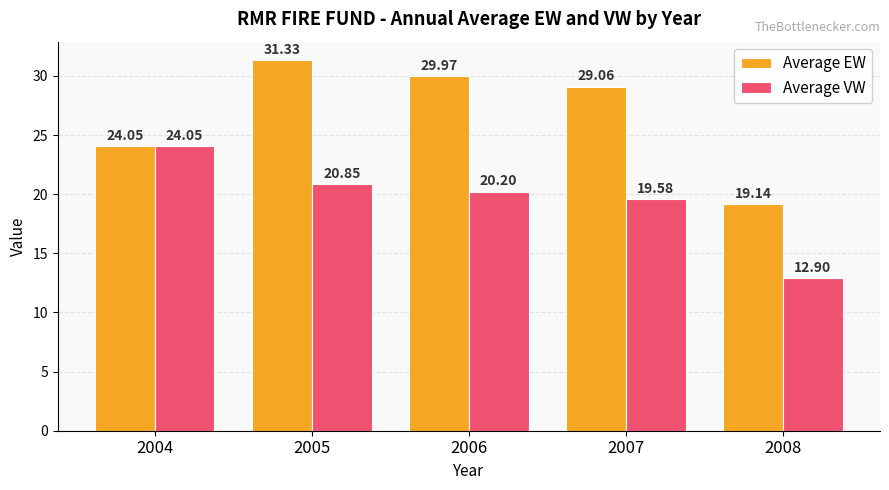

What is the value of the Average EW bar at the 4th from the left?

29.1